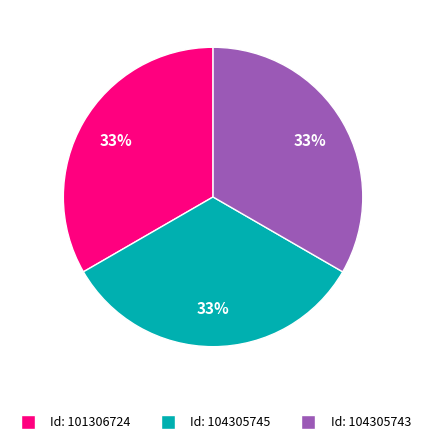

To the nearest percent, what is the average slice percentage?

33%